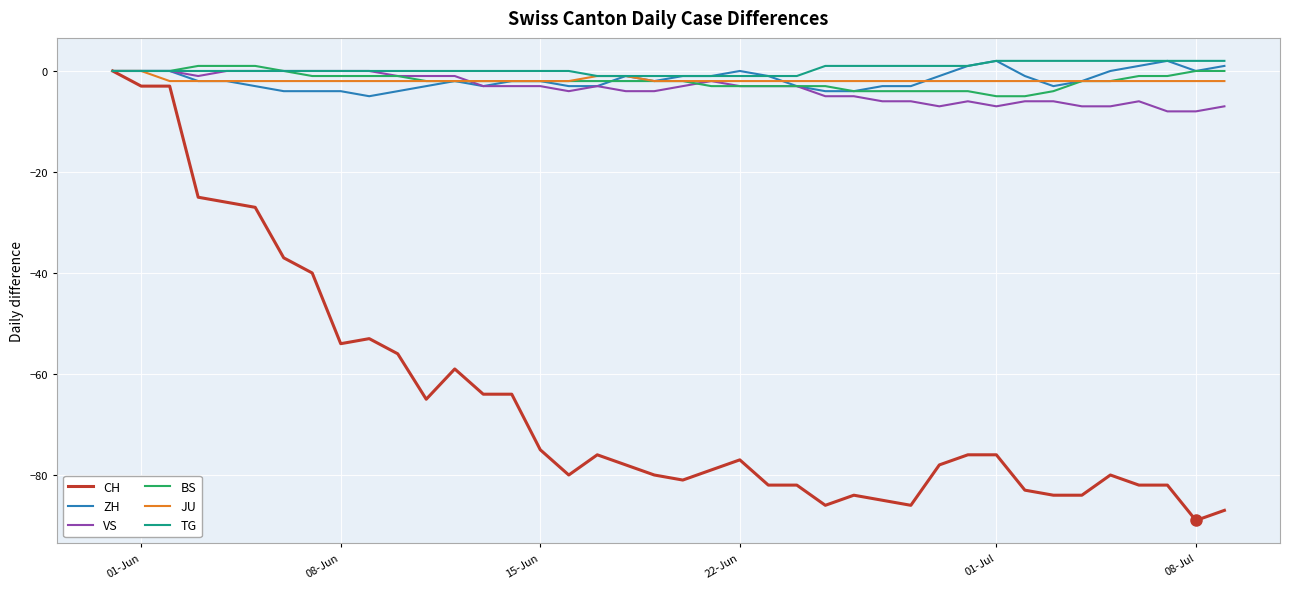

How many lines are shown in the chart?

6